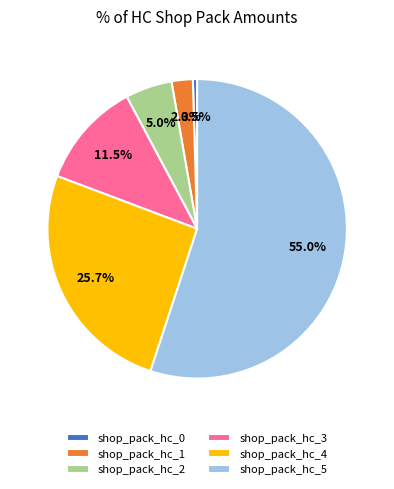

Which has a higher value, shop_pack_hc_5 or shop_pack_hc_4?

shop_pack_hc_5